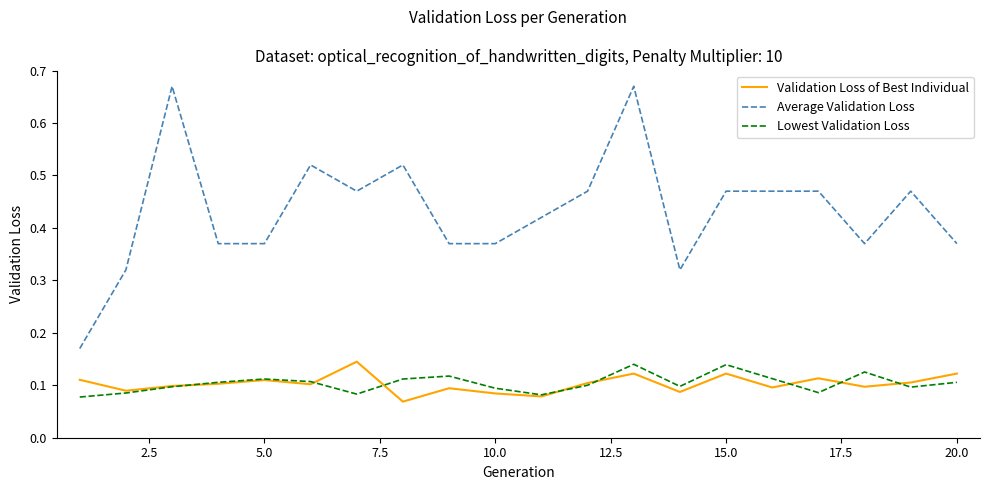

Which series has the largest total across all categories?

Average Validation Loss